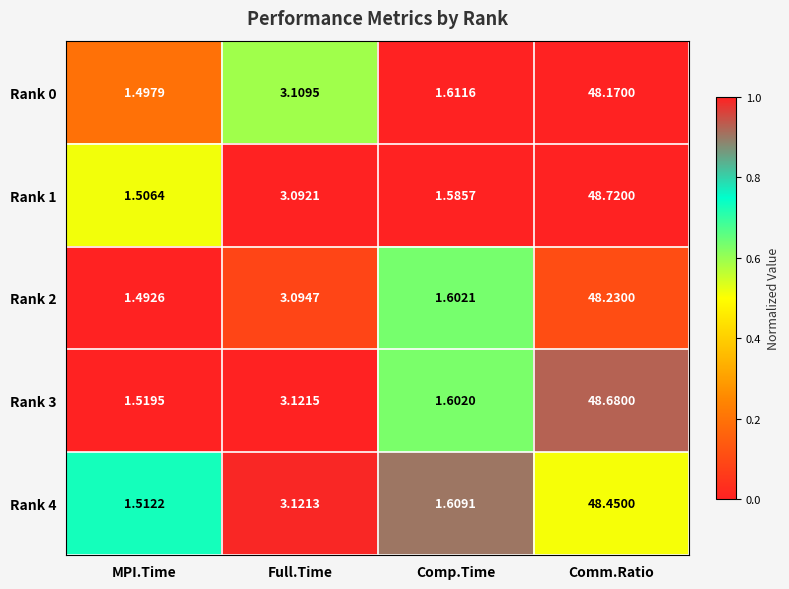

At which label is Rank 2 closest to 24?

Full.Time